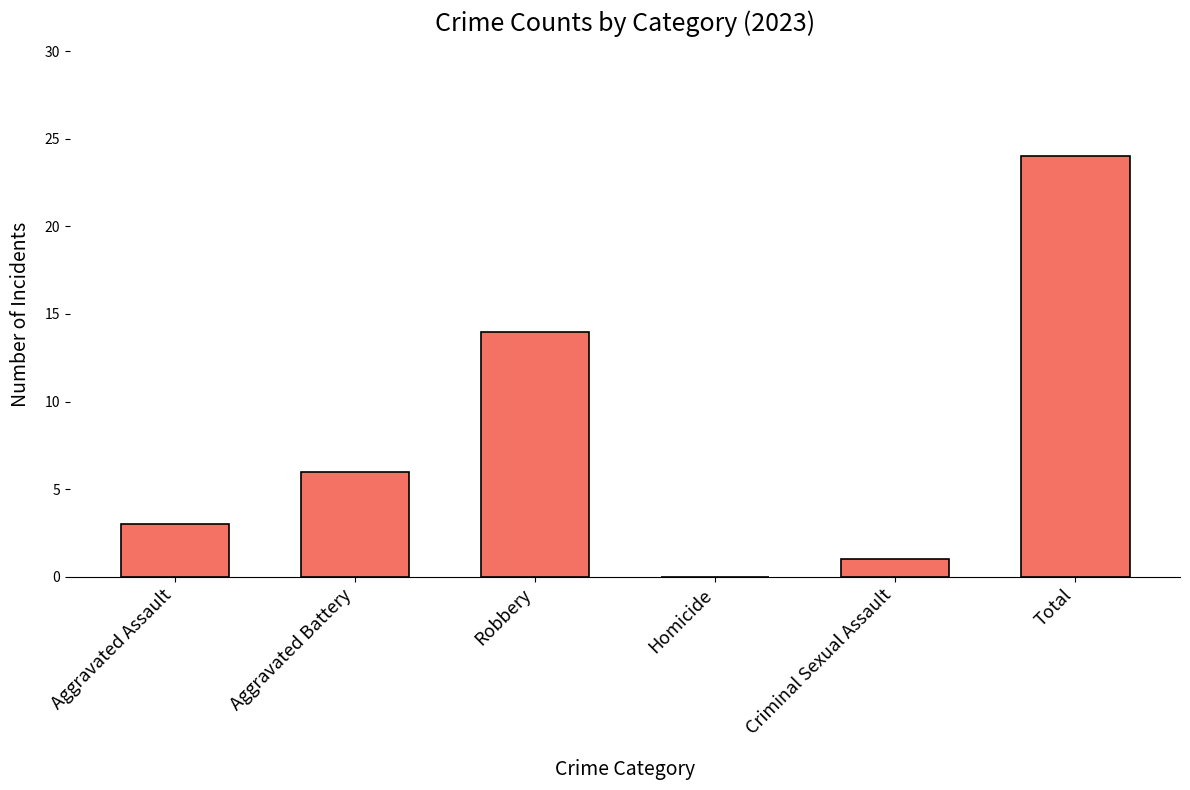

Between Aggravated Battery and Homicide, which is larger?

Aggravated Battery